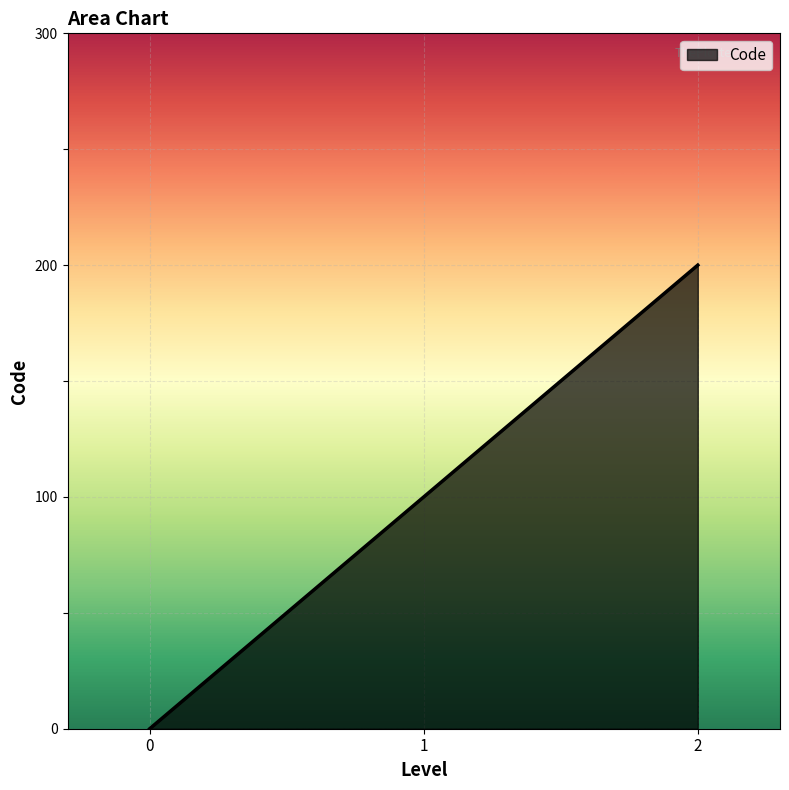

Does the chart have visible grid lines?

Yes